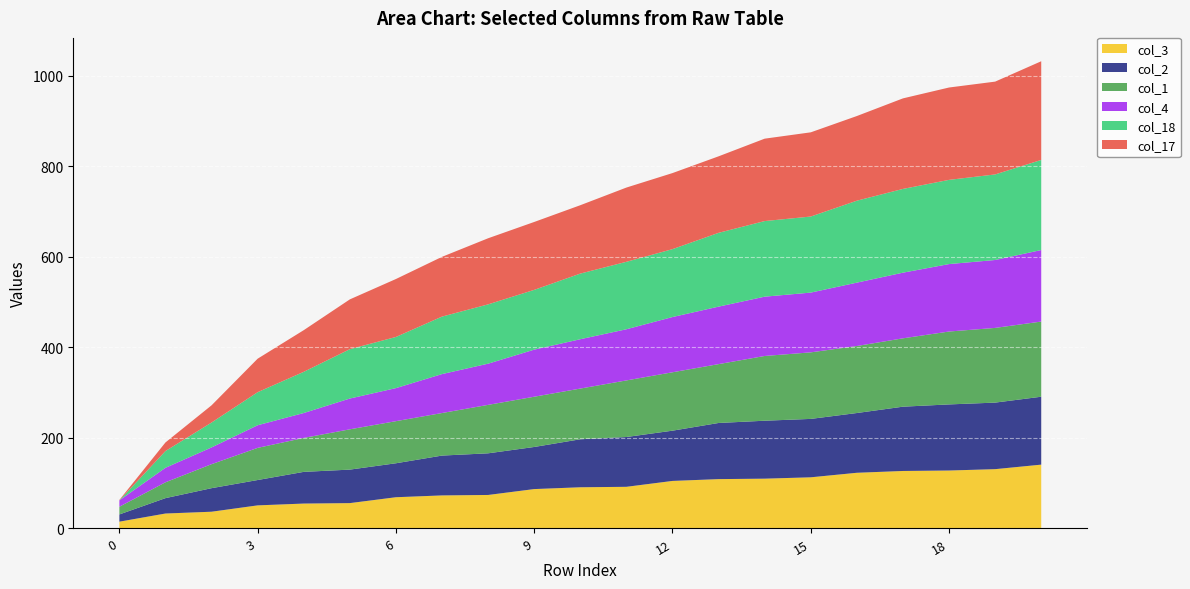

Reading left to right, list all the values displayed in this chart.

col_3: 0=15	1=33	2=37	3=51	4=55	5=56	6=69	7=73	8=74	9=87	10=91	11=92	12=105	13=109	14=110	15=113	16=123	17=127	18=128	19=131	20=141
col_2: 0=16	1=34	2=52	3=56	4=70	5=74	6=75	7=88	8=92	9=93	10=106	11=110	12=111	13=124	14=128	15=129	16=132	17=142	18=146	19=147	20=150
col_1: 0=17	1=35	2=53	3=71	4=75	5=89	6=93	7=94	8=107	9=111	10=112	11=125	12=129	13=130	14=143	15=147	16=148	17=151	18=161	19=165	20=166
col_4: 0=14	1=32	2=37	3=50	4=55	5=68	6=73	7=86	8=91	9=104	10=109	11=113	12=122	13=127	14=131	15=132	16=140	17=145	18=149	19=150	20=158
col_18: 0=0	1=37	2=55	3=73	4=91	5=109	6=113	7=127	8=131	9=132	10=145	11=149	12=150	13=163	14=167	15=168	16=181	17=185	18=186	19=189	20=199
col_17: 0=1	1=19	2=38	3=74	4=92	5=110	6=128	7=132	8=146	9=150	10=151	11=164	12=168	13=169	14=182	15=186	16=187	17=200	18=204	19=205	20=218